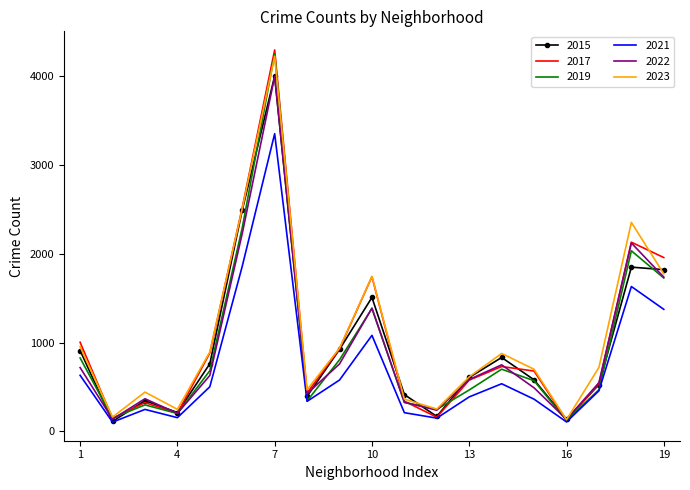

What is the smallest value displayed?

104